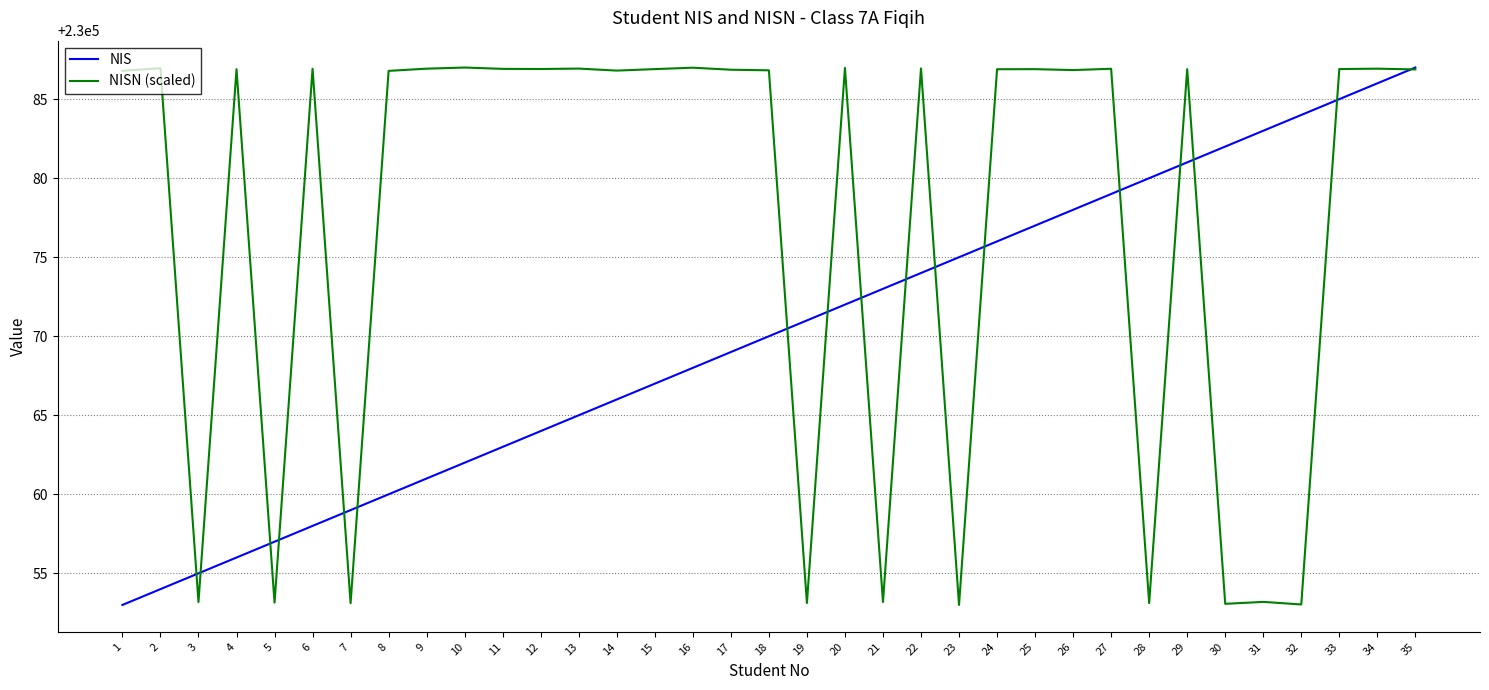

What is the sum of all NISN (scaled) values?

8052703.7